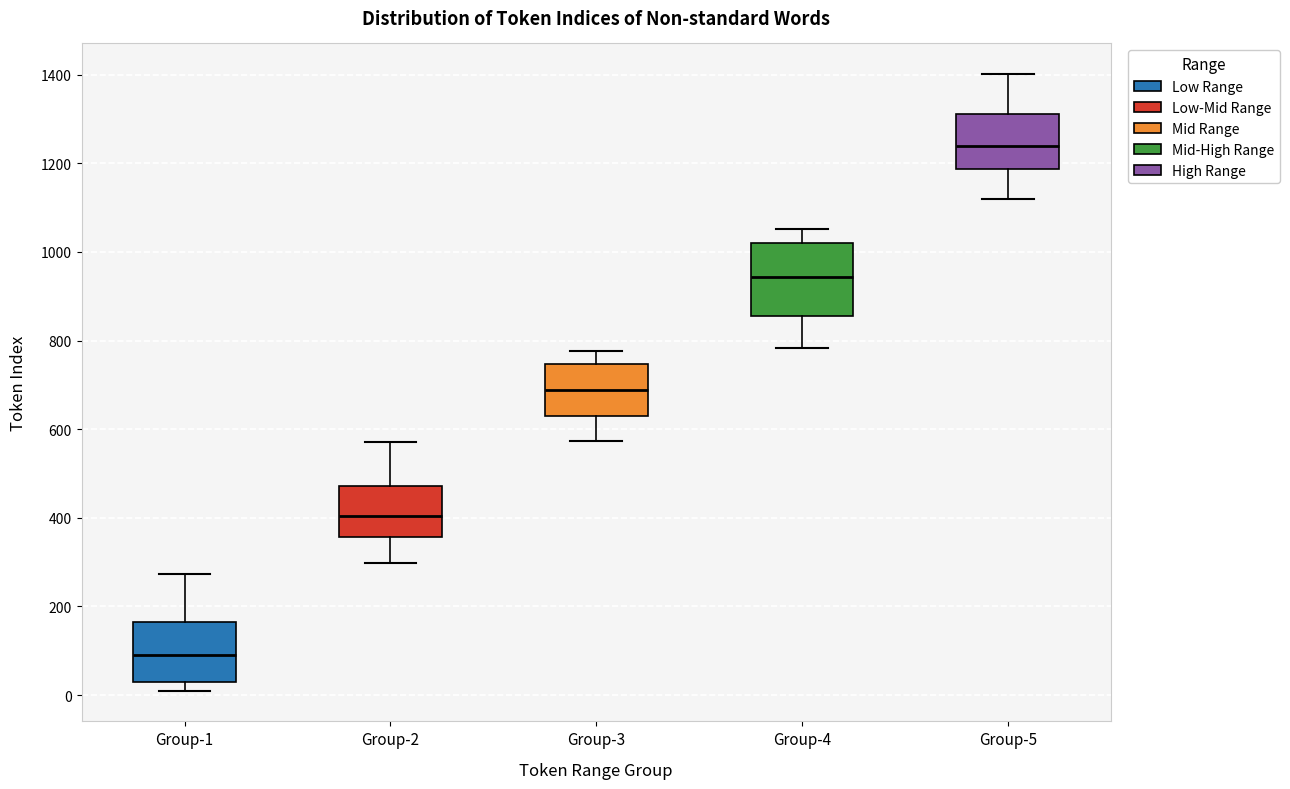

Reading left to right, read every box against the y-axis: the position of its median line, the range the box covers, and the ends of its whiskers. The values are not printed on the chart, so give them approximately, as read against the axis.

Group-1: median 100, box 20 to 160, whiskers 20 (just below the box's lower edge) to 280
Group-2: median 400, box 360 to 480, whiskers 300 to 580
Group-3: median 680, box 620 to 740, whiskers 580 to 780
Group-4: median 940, box 860 to 1020, whiskers 780 to 1060
Group-5: median 1240, box 1180 to 1320, whiskers 1120 to 1400